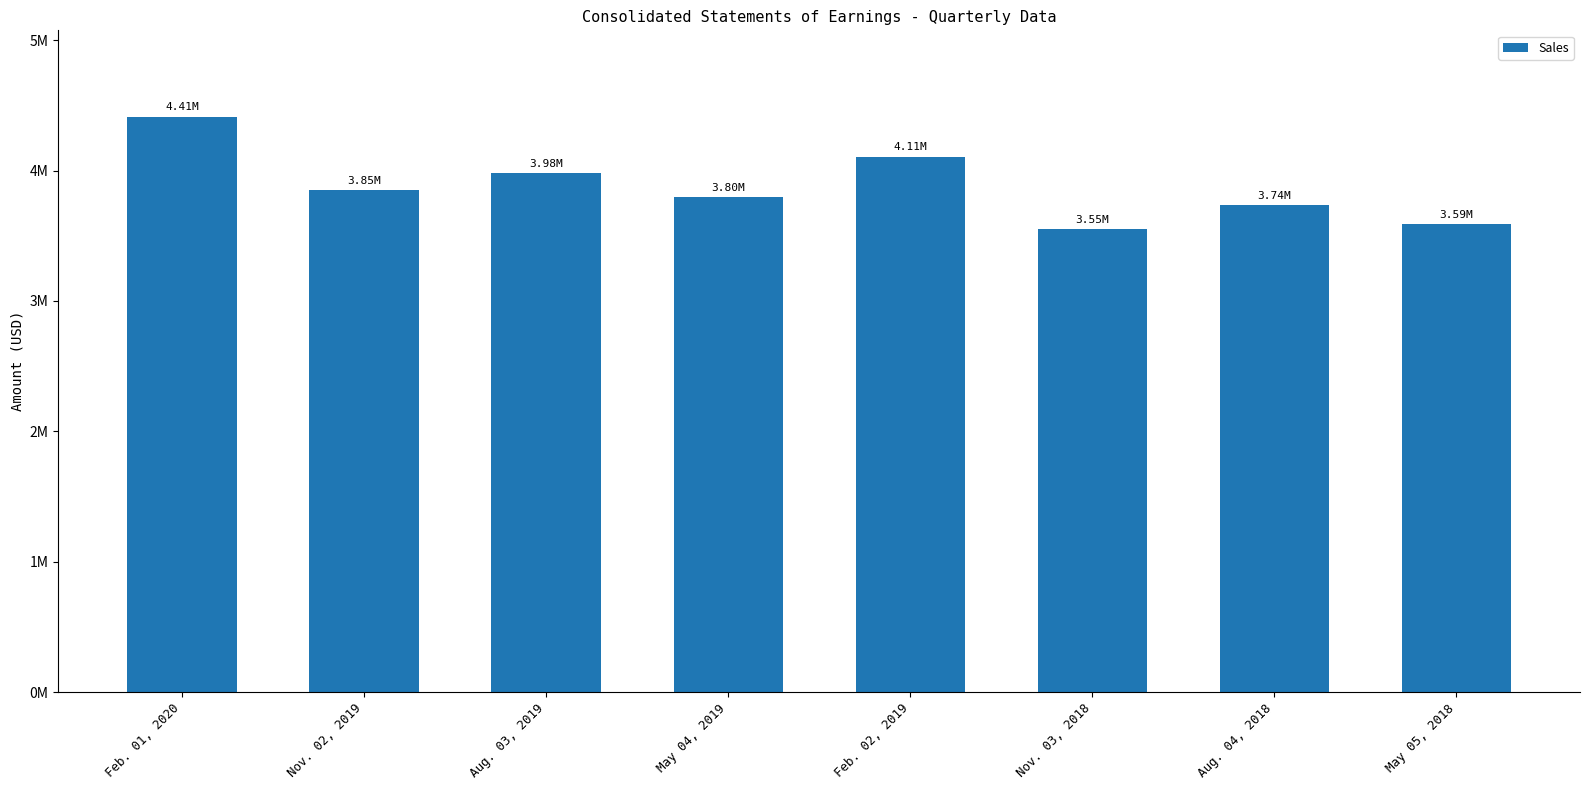

What position from the left is Feb. 01, 2020?

1